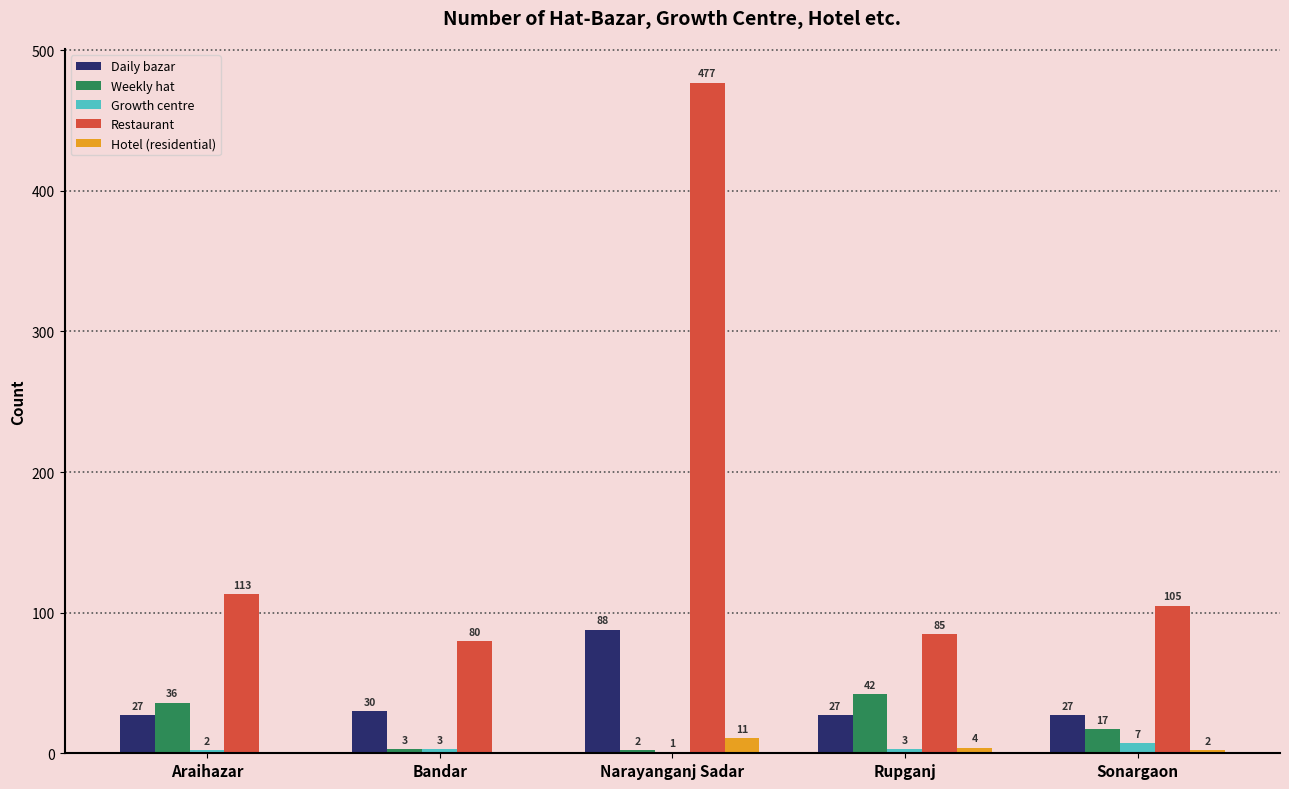

What are all the series names shown in the legend?

Daily bazar, Weekly hat, Growth centre, Restaurant, Hotel (residential)